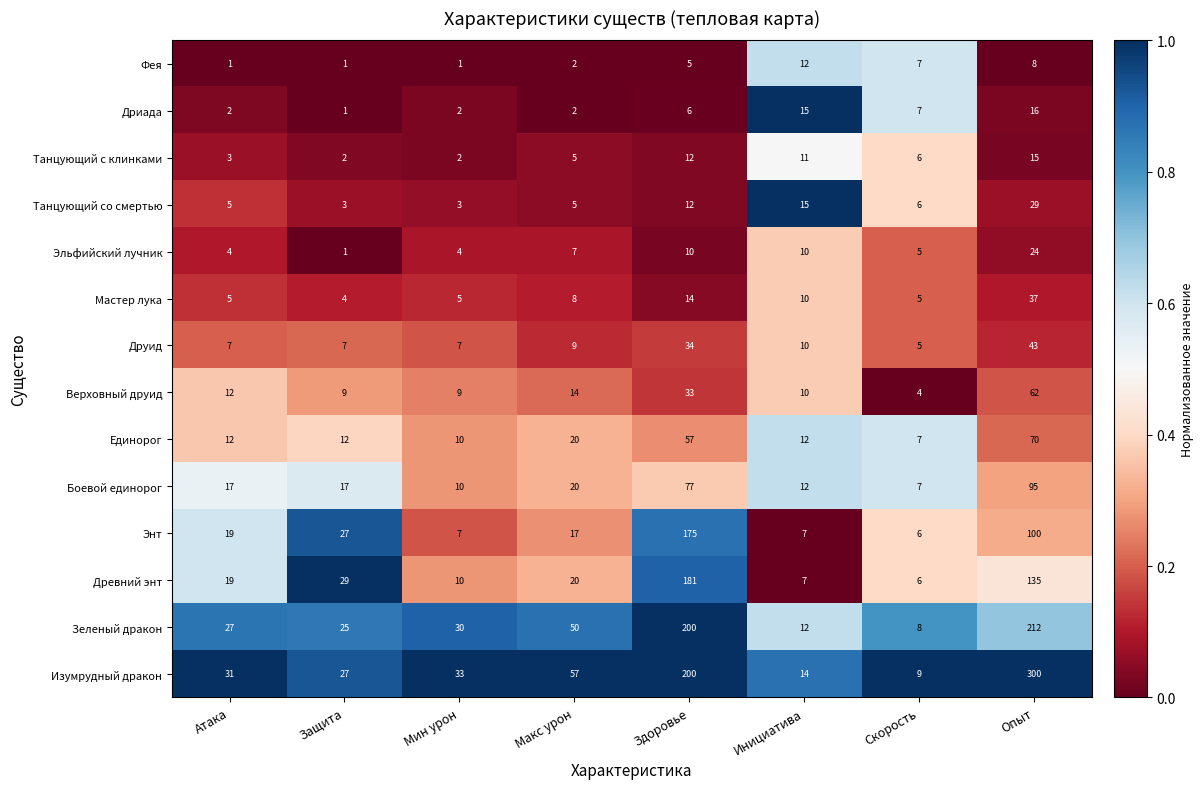

List the series in order of their peak value, highest first.

Изумрудный дракон, Зеленый дракон, Древний энт, Энт, Боевой единорог, Единорог, Верховный друид, Друид, Мастер лука, Танцующий со смертью, Эльфийский лучник, Дриада, Танцующий с клинками, Фея